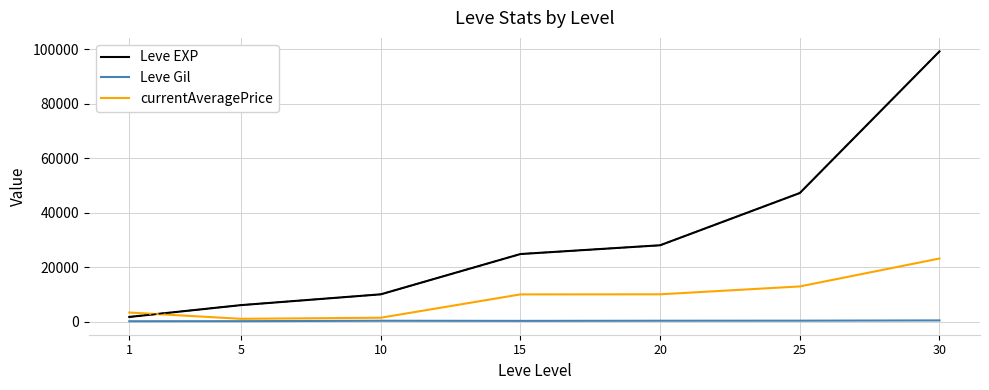

Read the Leve Gil value at 1, to the nearest 5.

110